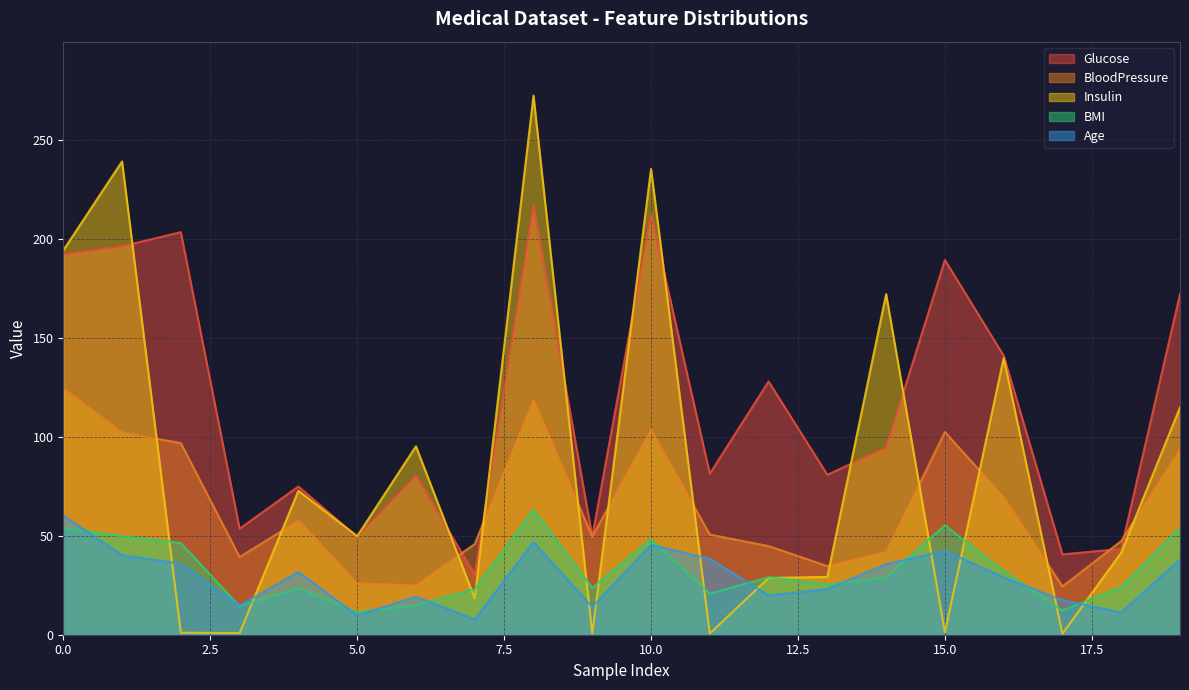

What is the approximate value of BMI at 13?

25.4